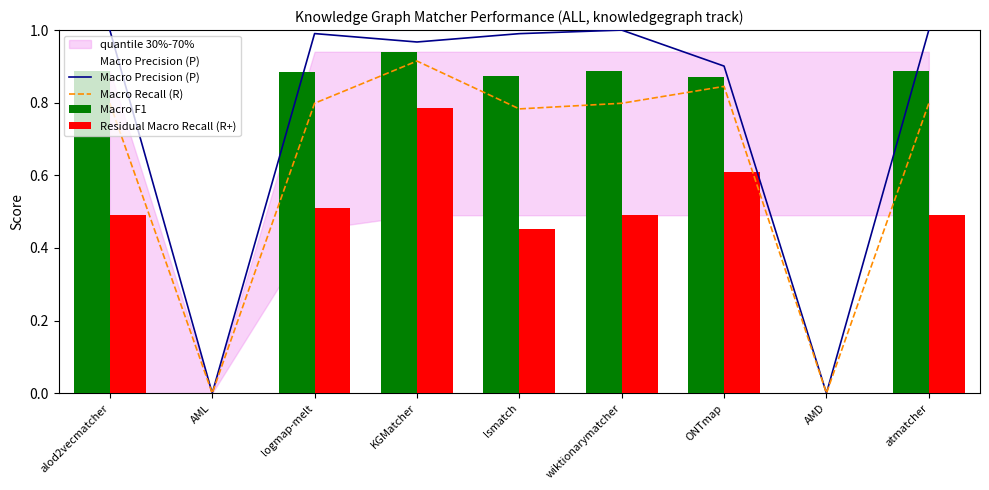

Which series has the widest spread of values?

Macro Precision (P)